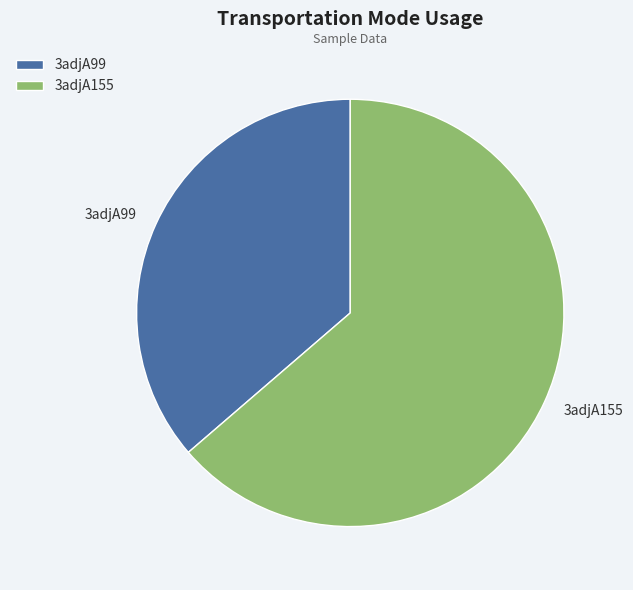

Combined, do 3adjA155 and 3adjA99 account for over 50%?

Yes